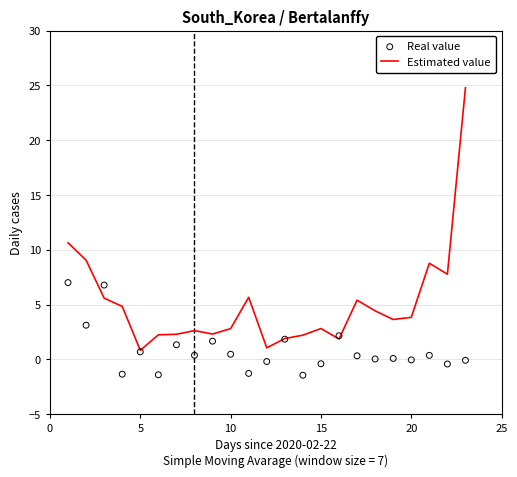

Which series reaches the maximum Y coordinate?

Estimated value